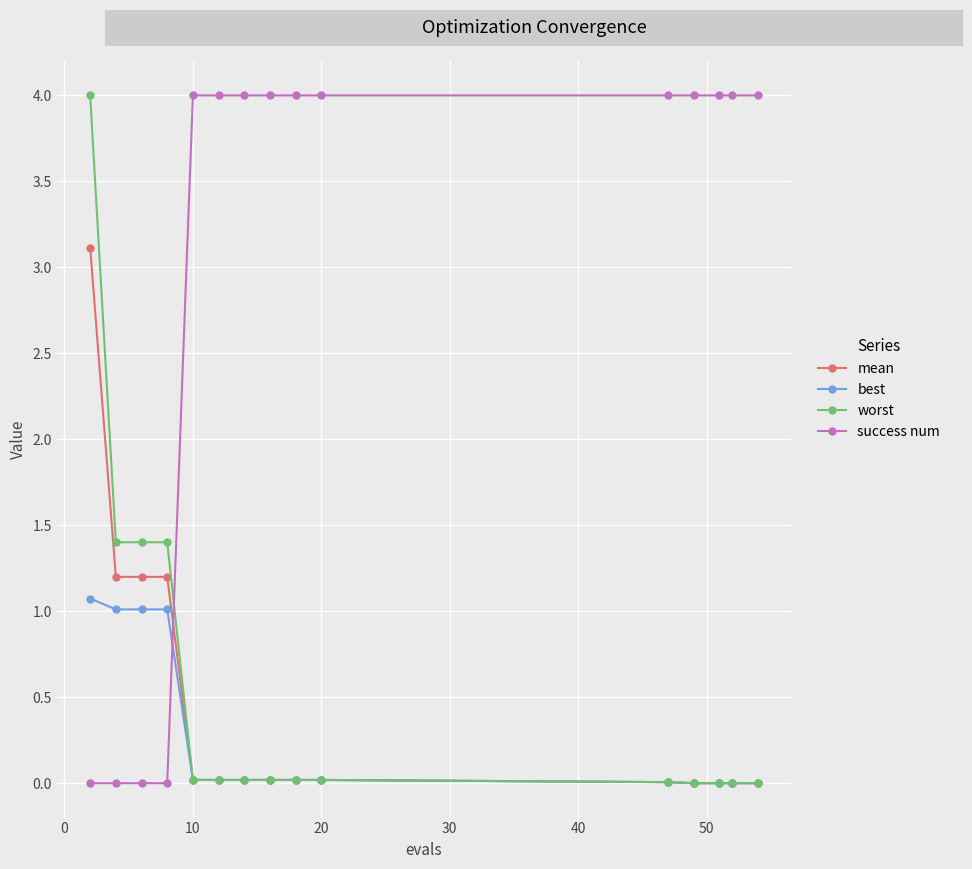

True or false: worst and success num cross at least once.

True